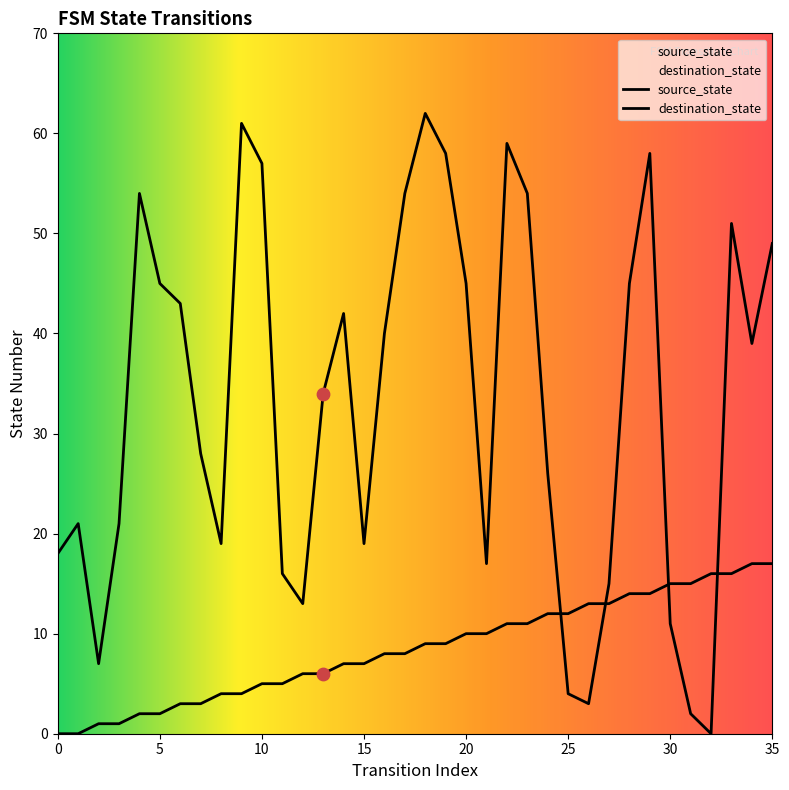

At how many categories does at least one series exceed 32?

19